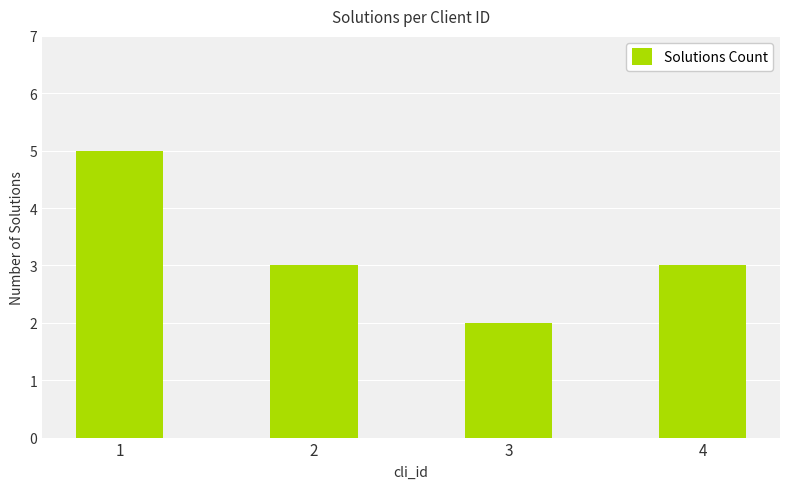

What is the difference between the values at 1 and 4?

2